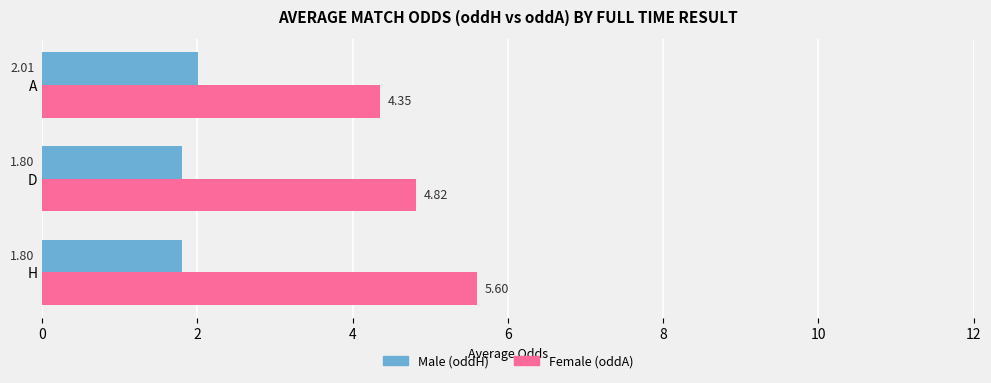

Which series has the largest total across all categories?

Female (oddA)